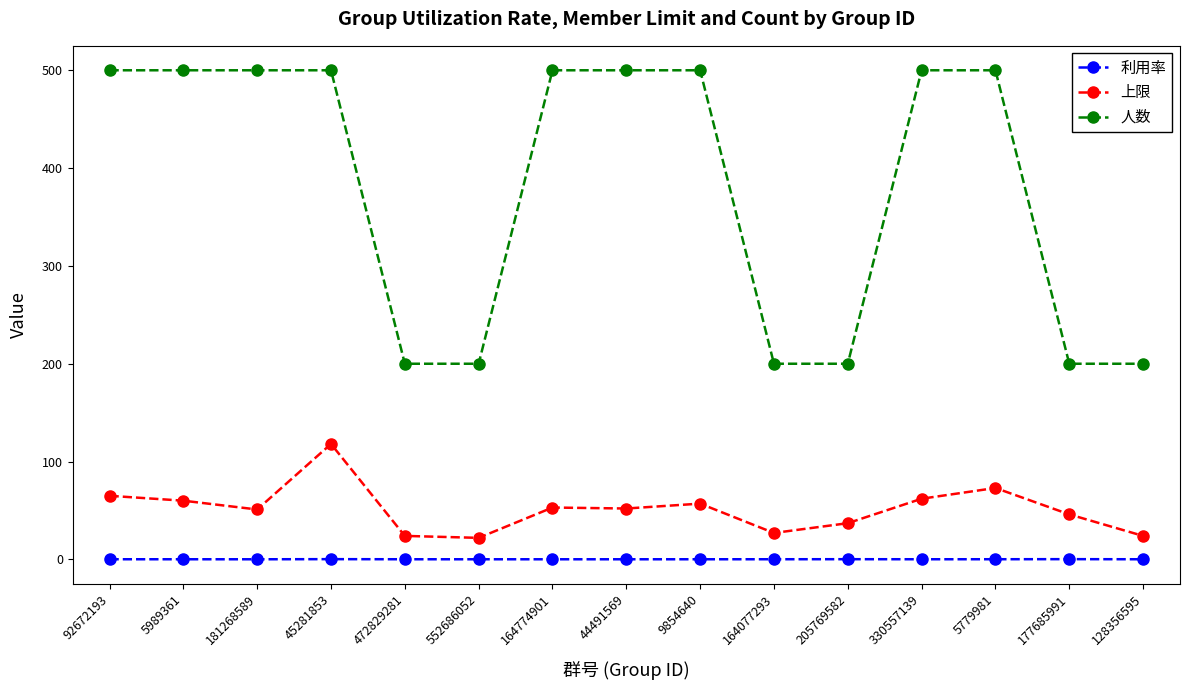

Is it true that 上限 equals 118.0 at 45281853?

True